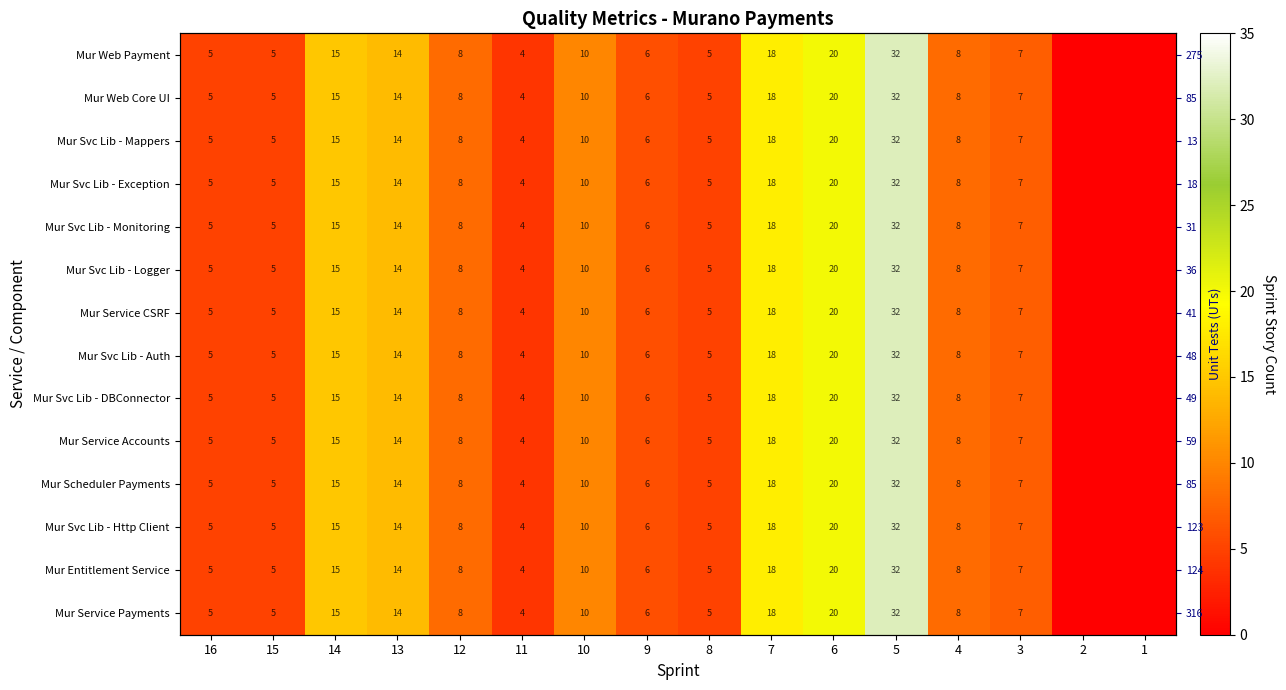

How many values in the Mur Svc Lib - Logger series exceed 8?

6